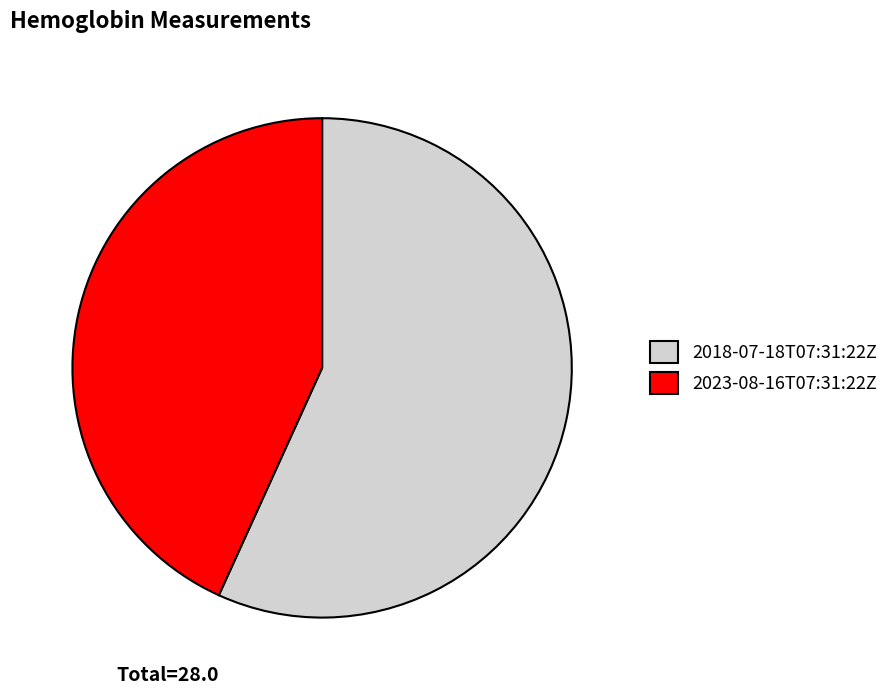

Count the number of slices in the pie.

2